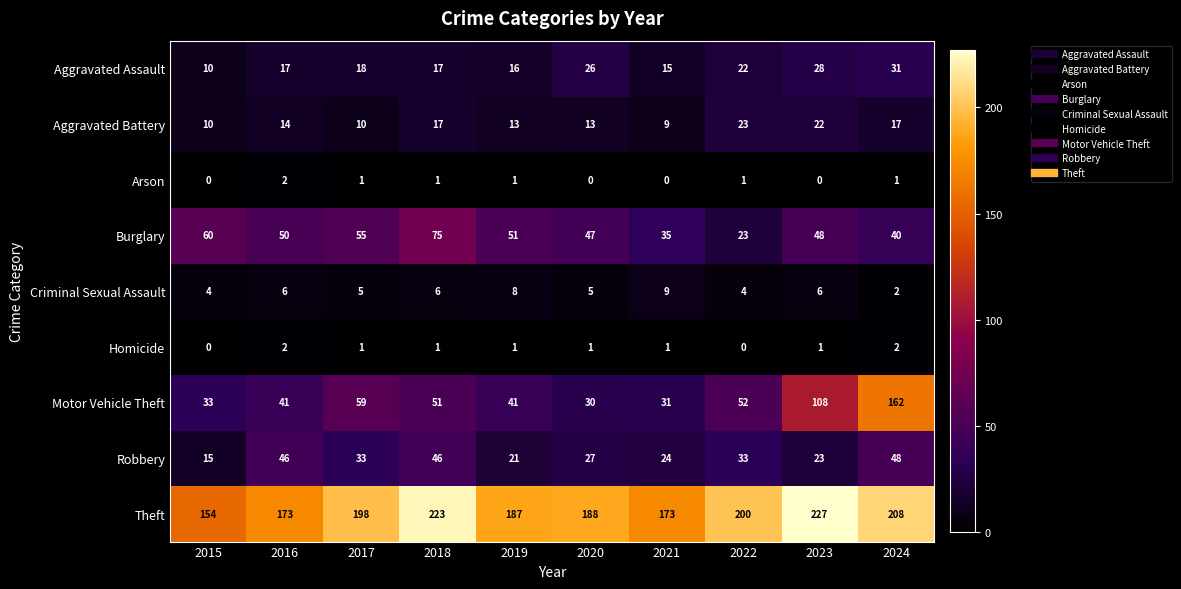

The value of Criminal Sexual Assault at 2021 is 9. True or false?

True